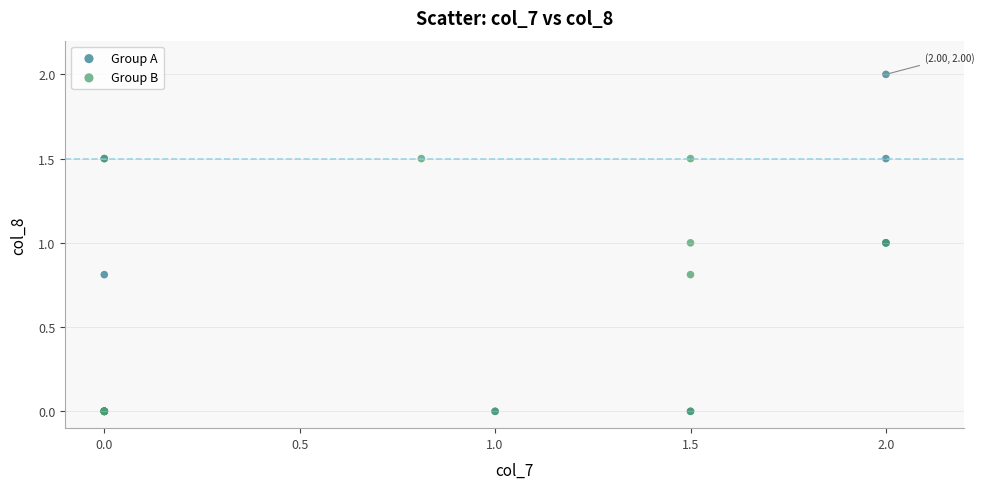

What are all the series names shown in the legend?

Group A, Group B